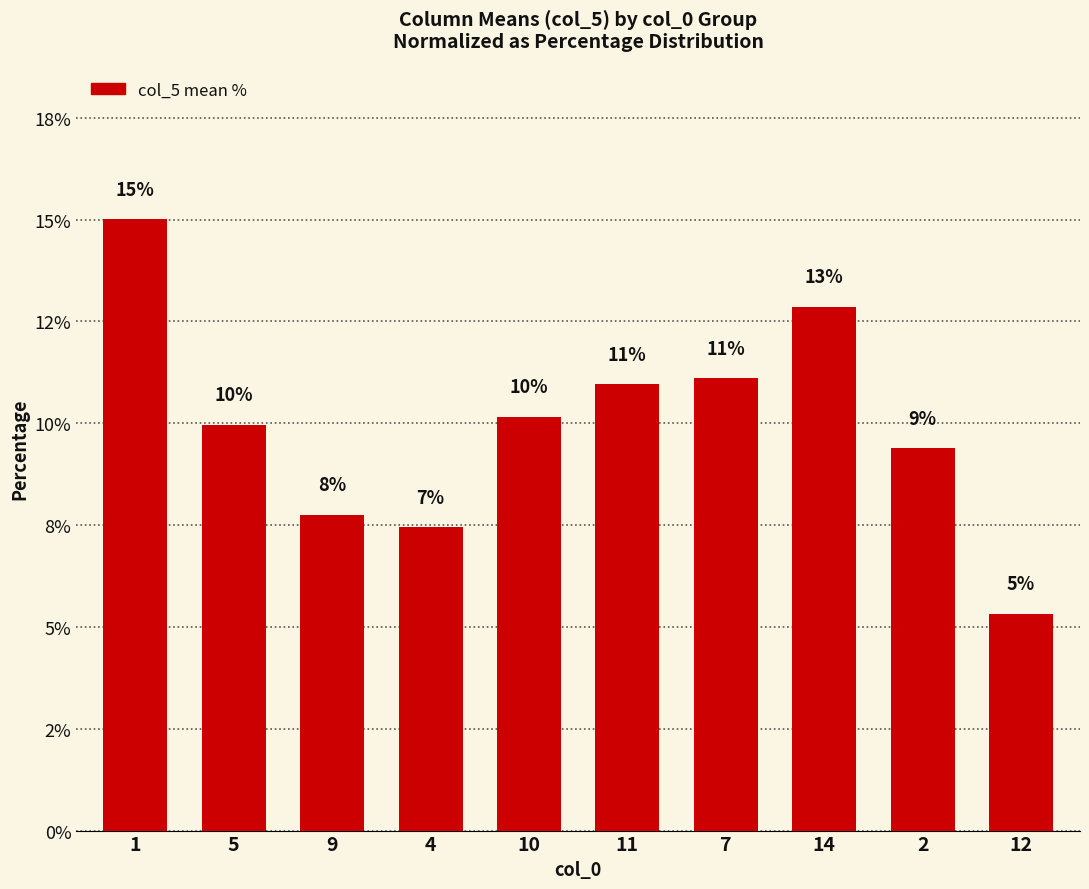

Reading left to right, what are all the values shown in this chart?

15.0	10.0	7.8	7.4	10.2	11.0	11.1	12.9	9.4	5.3